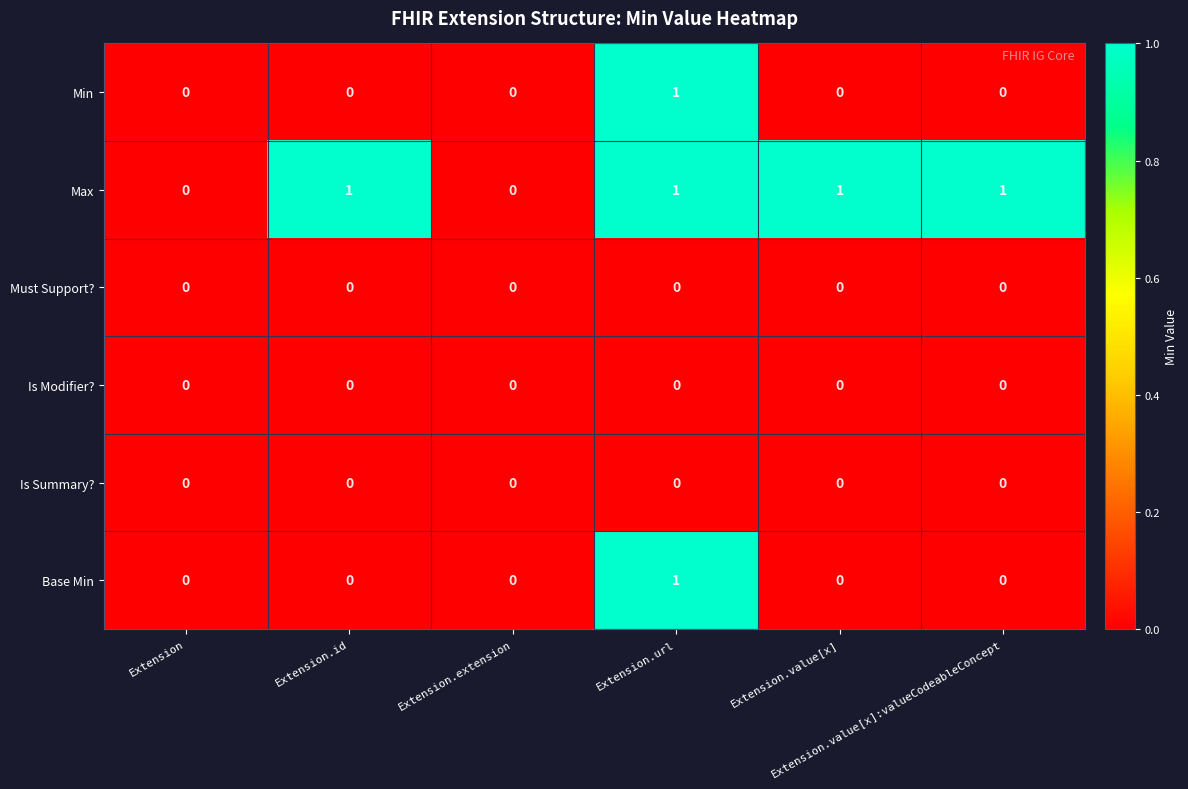

How many Max values are between 0 and 1?

6